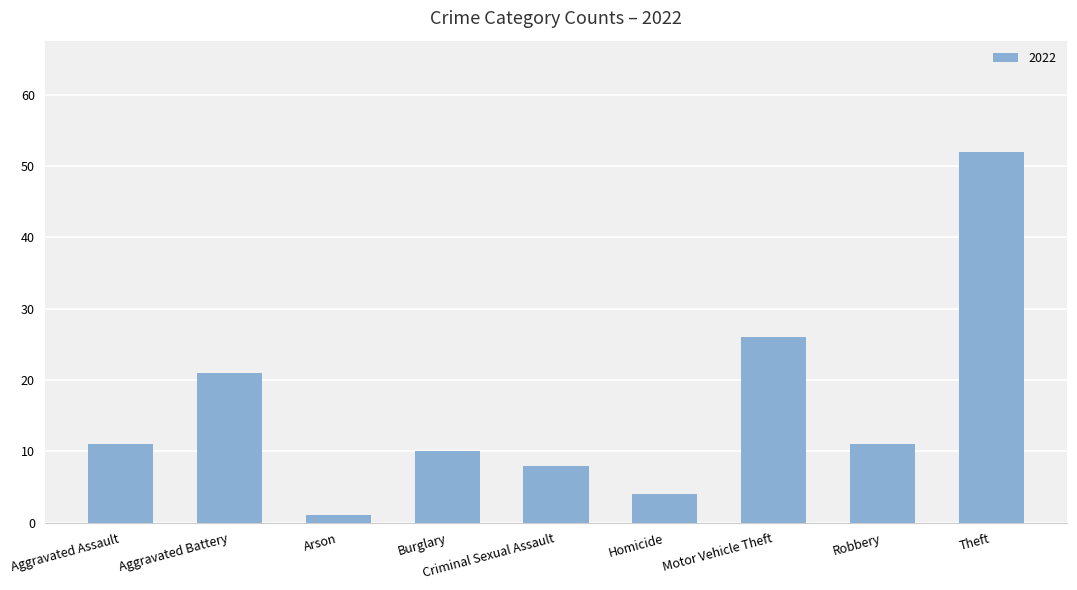

The value at Aggravated Assault is 5. True or false?

False